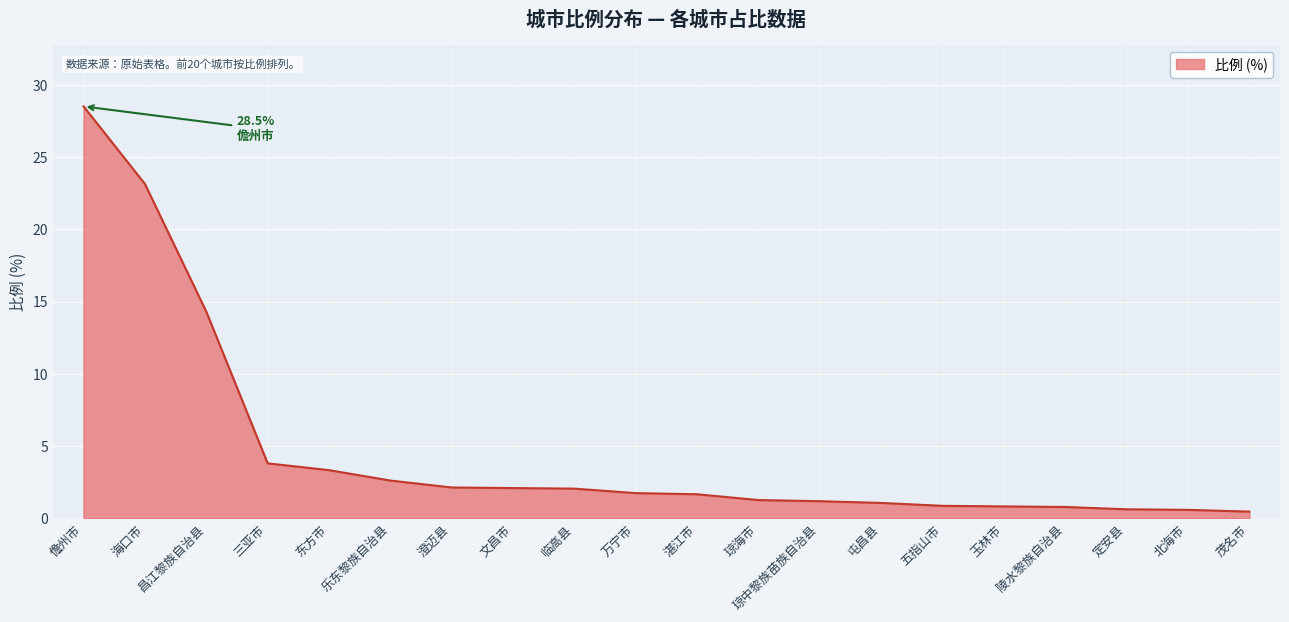

What is the change in value from 昌江黎族自治县 to 玉林市?

-13.5